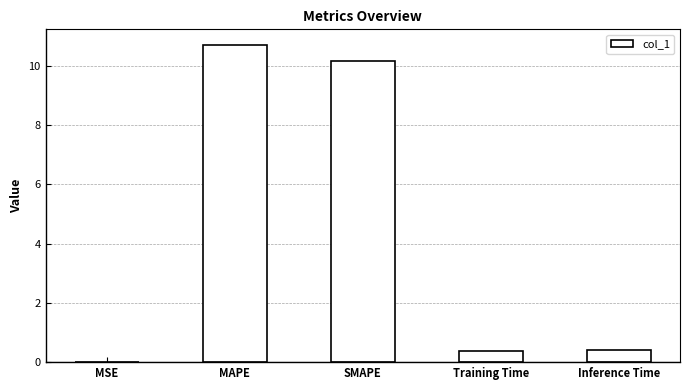

The chart shows a value of 15.3 at SMAPE. True or false?

False